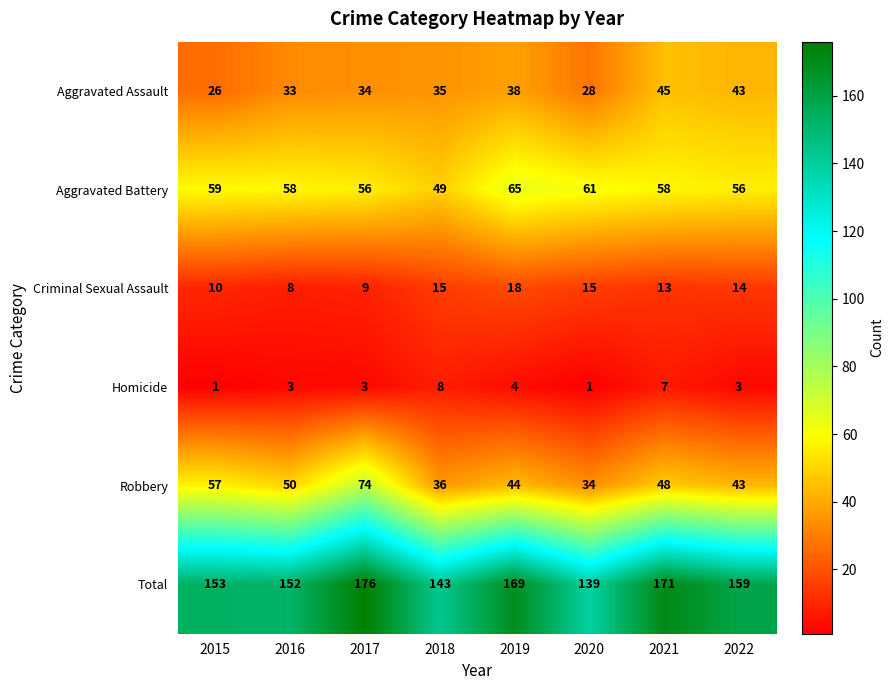

At which category does the chart reach its peak across all series?

2017